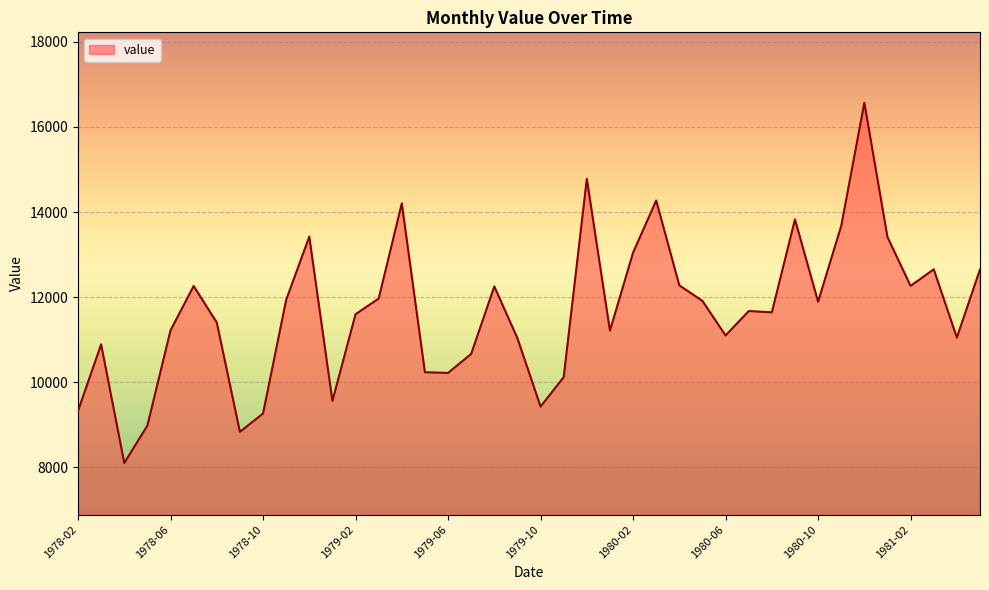

True or false: there are more than 2 points higher than both neighbors.

True